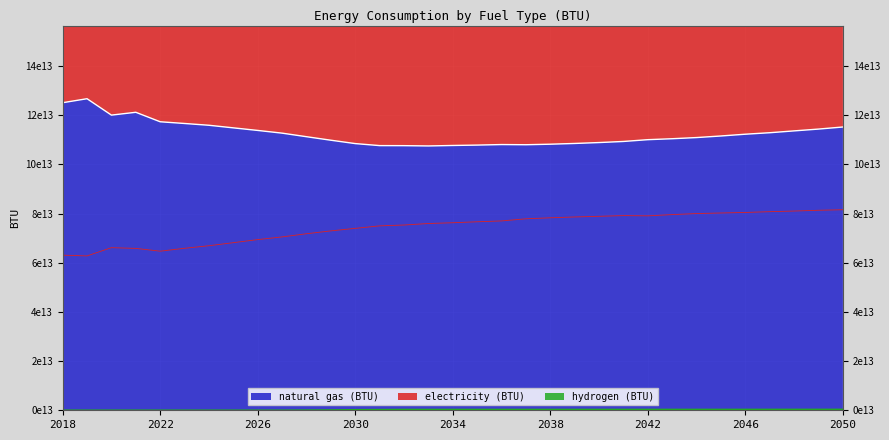

What is the lowest value of the natural gas (BTU) series?

107530752075019.6